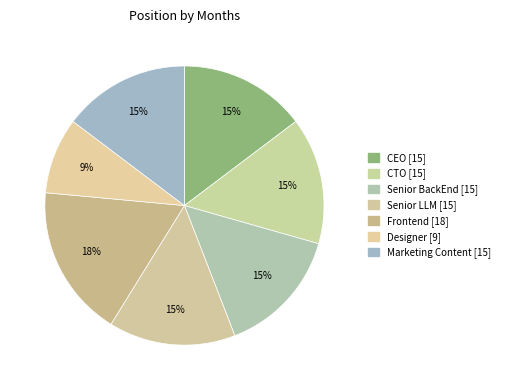

Does Marketing Content account for over 50% of the chart?

No